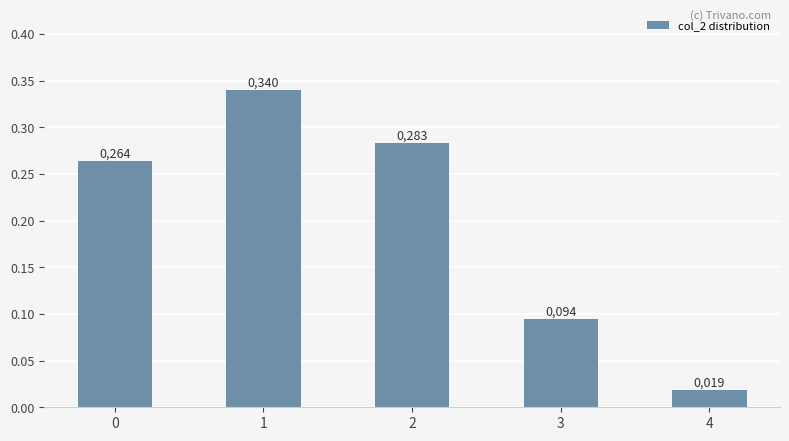

True or false: the data shows 0.1 at 1.

False